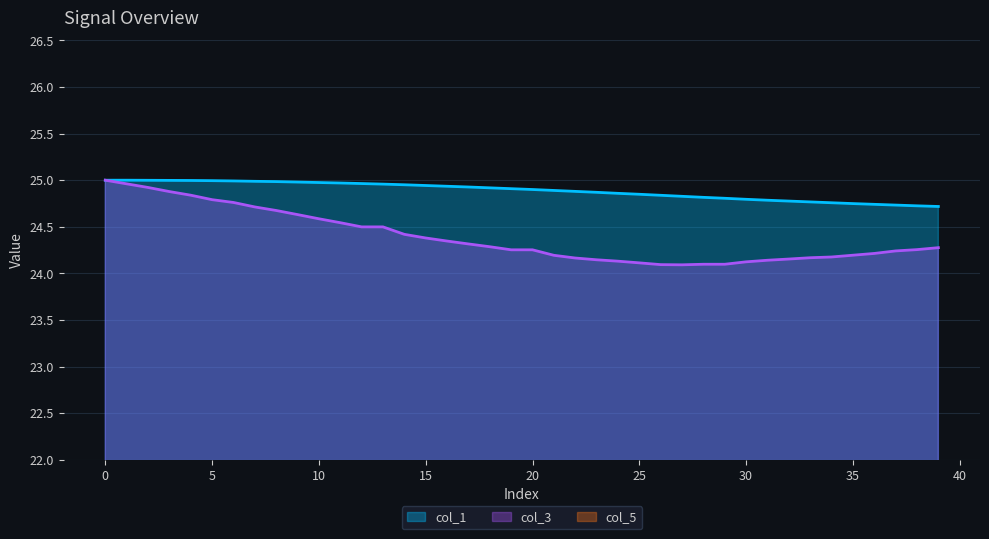

Is the value of col_3 at 15 greater than the value of col_1 at 20?

No